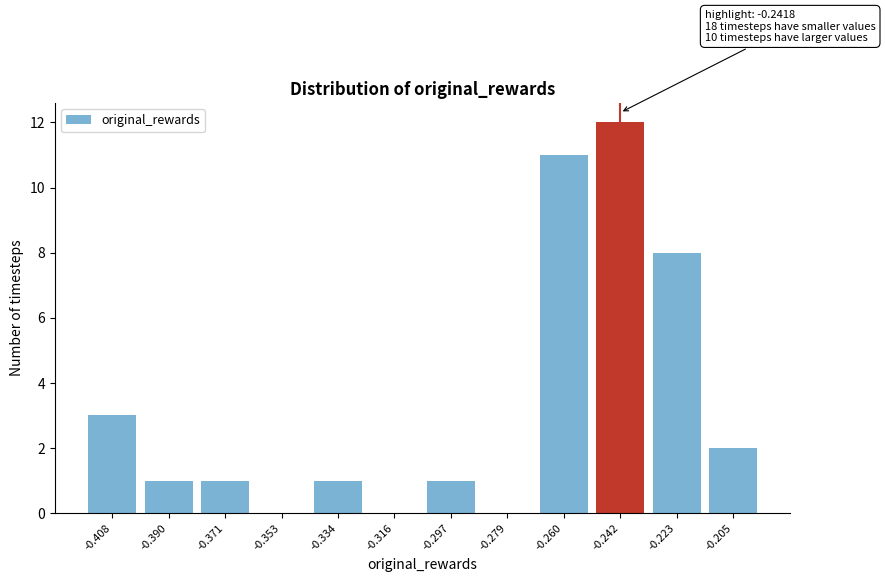

Reading right to left, what are all the values shown in this chart?

-0.205=2	-0.223=8	-0.242=12	-0.260=11	-0.279=0	-0.297=1	-0.316=0	-0.334=1	-0.353=0	-0.371=1	-0.390=1	-0.408=3